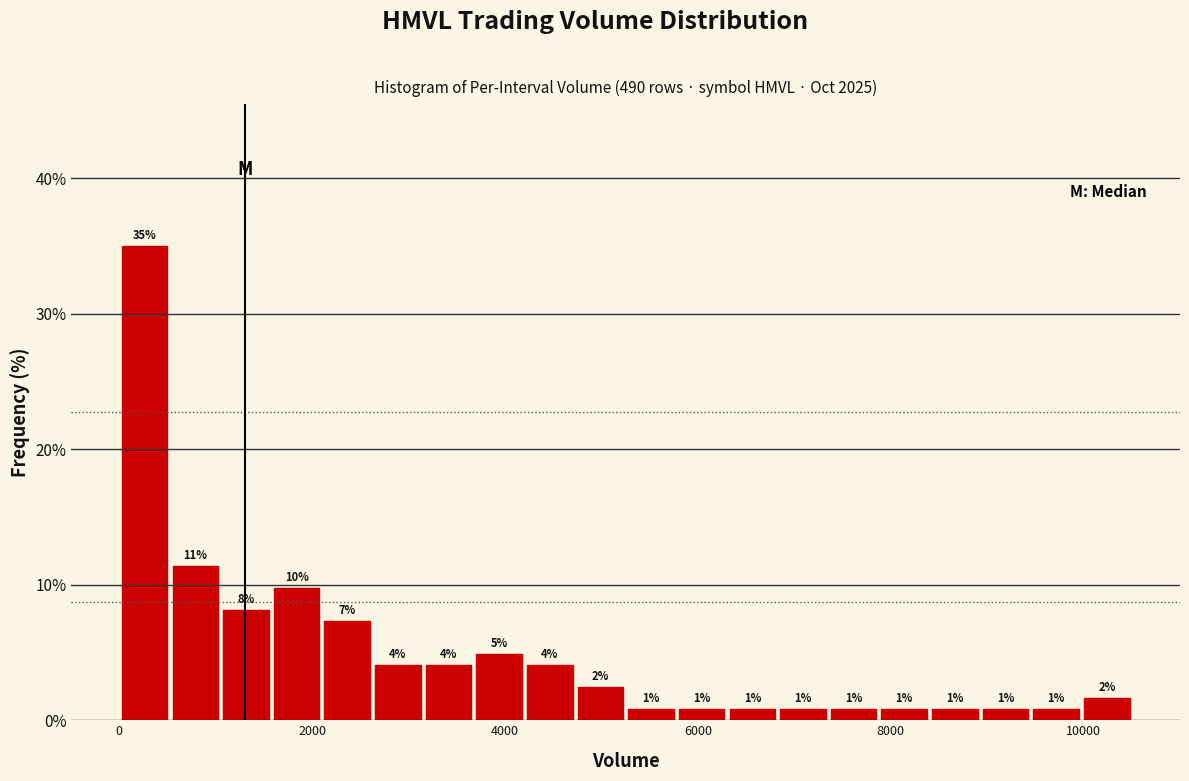

Read against the x-axis, roughly where is the centre of the tallest bar?

200